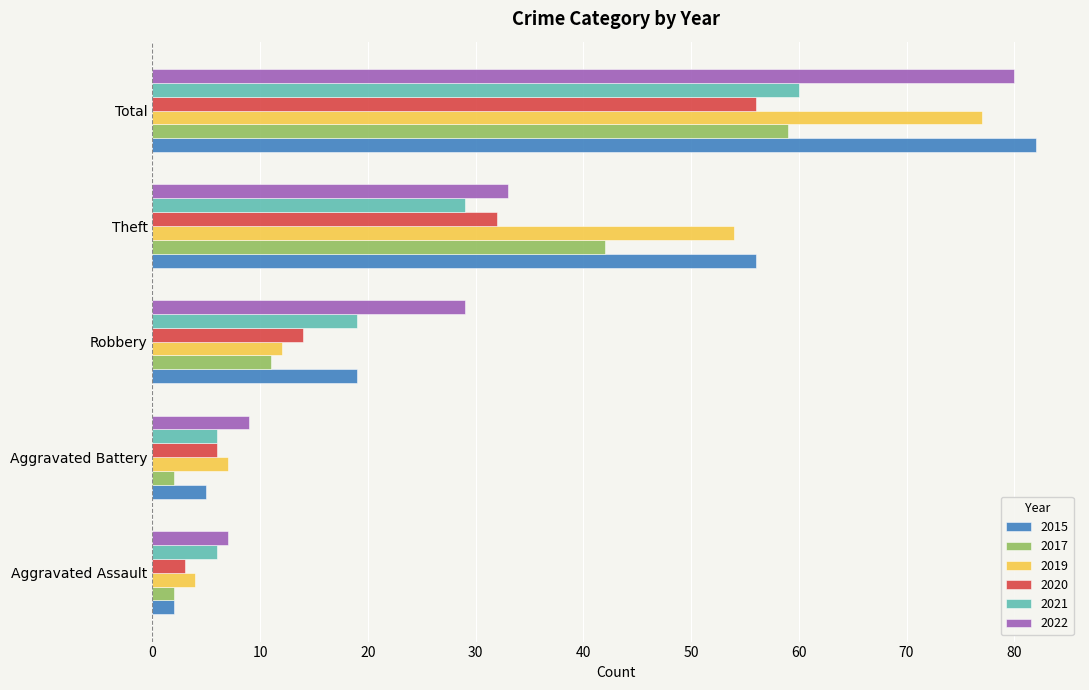

What is the smallest value displayed?

2